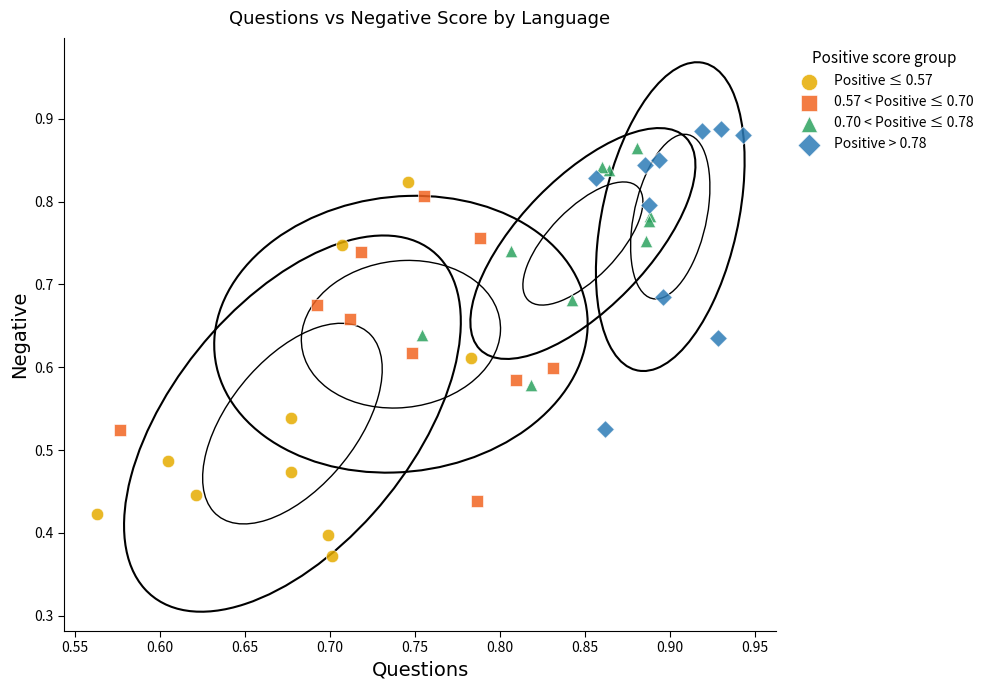

What are all the series names shown in the legend?

Positive ≤ 0.57, 0.57 < Positive ≤ 0.70, 0.70 < Positive ≤ 0.78, Positive > 0.78